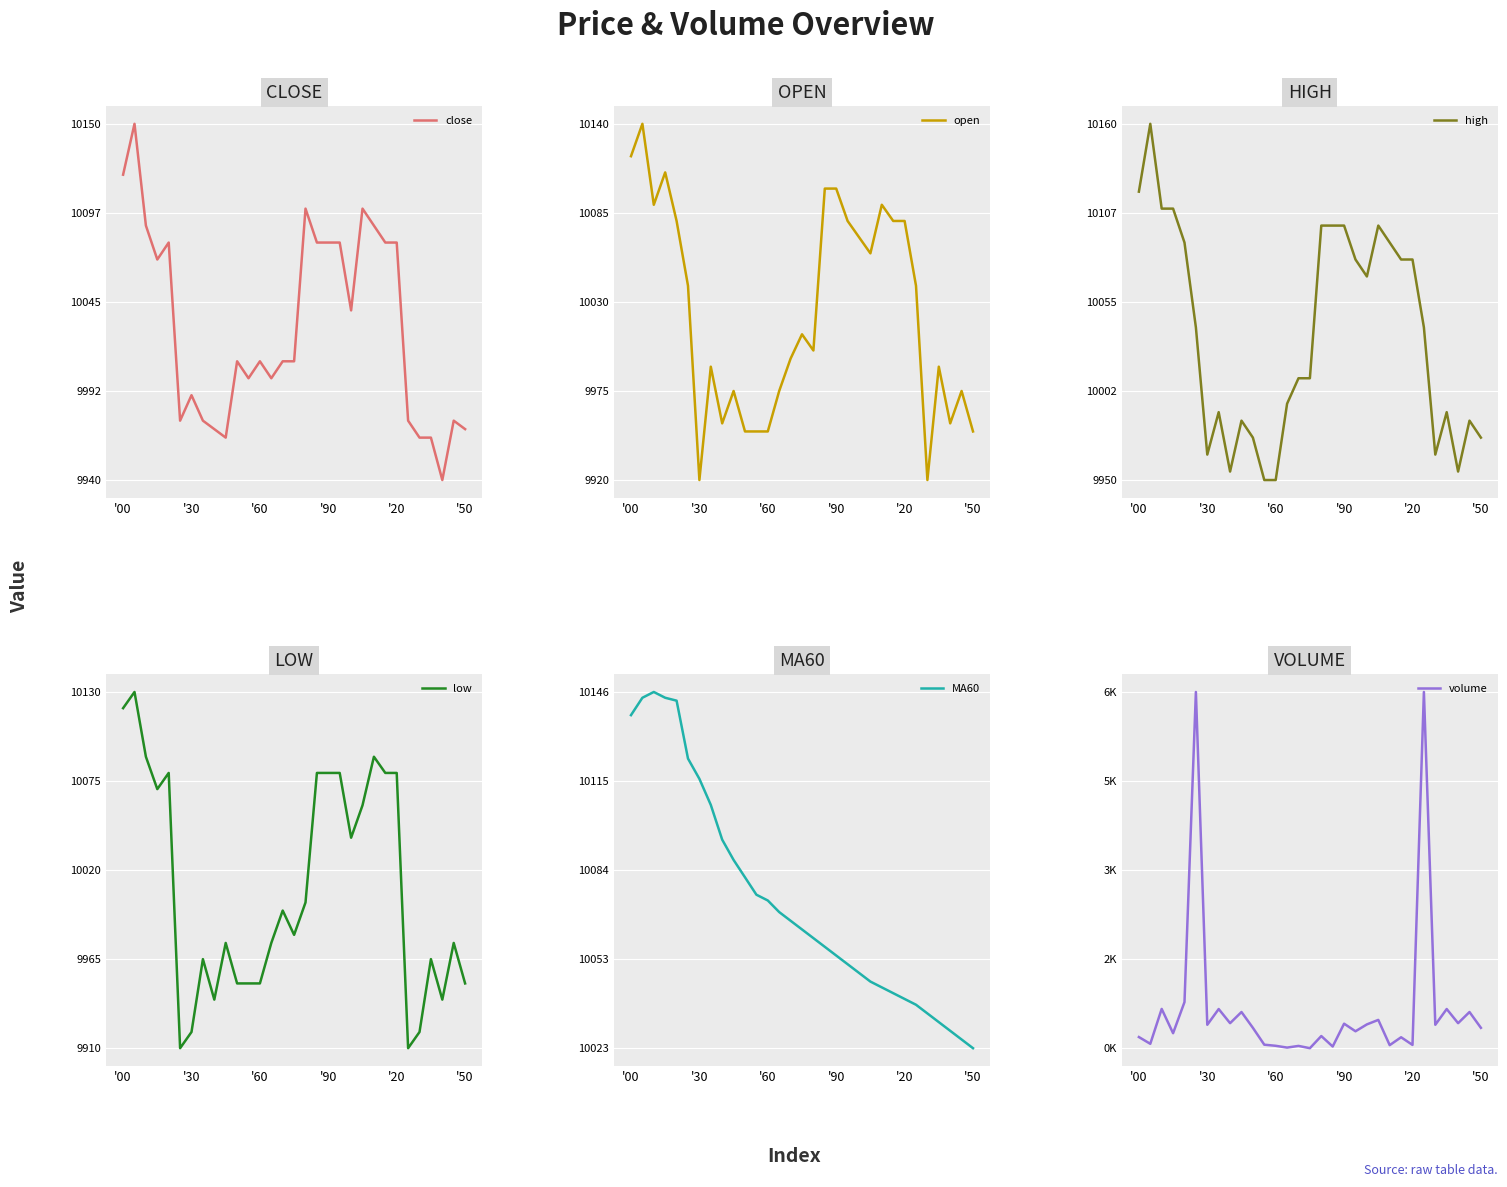

True or false: open and high cross at least once.

False